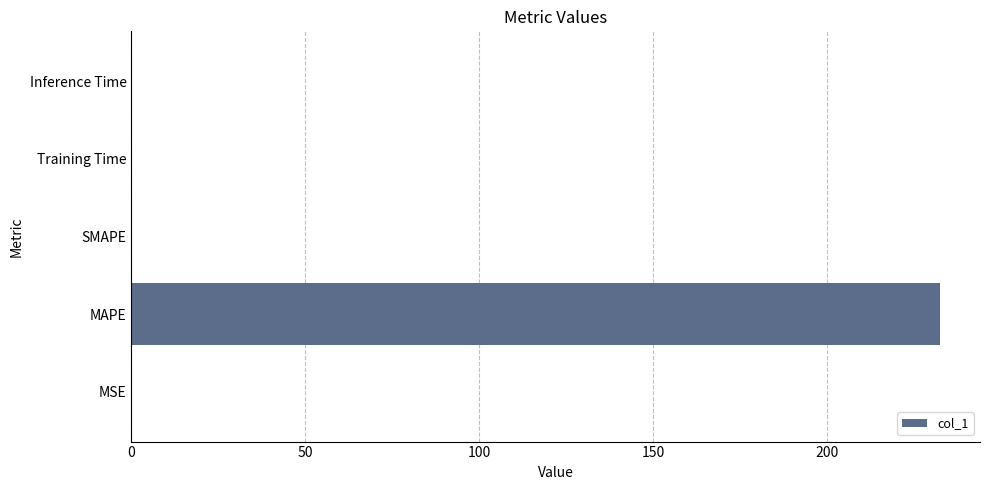

Count the number of data series in this chart.

1